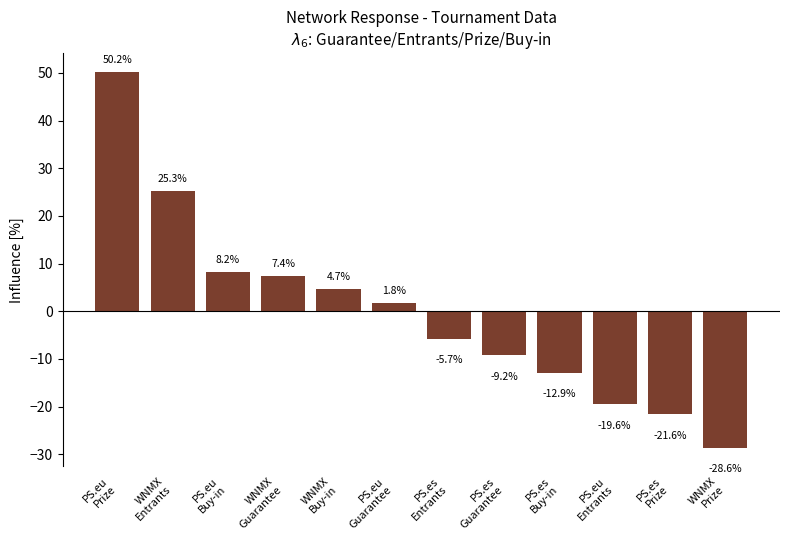

Reading right to left, transcribe all the data shown in this chart.

WNMX
Prize=-28.6	PS.es
Prize=-21.6	PS.eu
Entrants=-19.6	PS.es
Buy-in=-12.9	PS.es
Guarantee=-9.2	PS.es
Entrants=-5.7	PS.eu
Guarantee=1.8	WNMX
Buy-in=4.7	WNMX
Guarantee=7.4	PS.eu
Buy-in=8.2	WNMX
Entrants=25.3	PS.eu
Prize=50.2